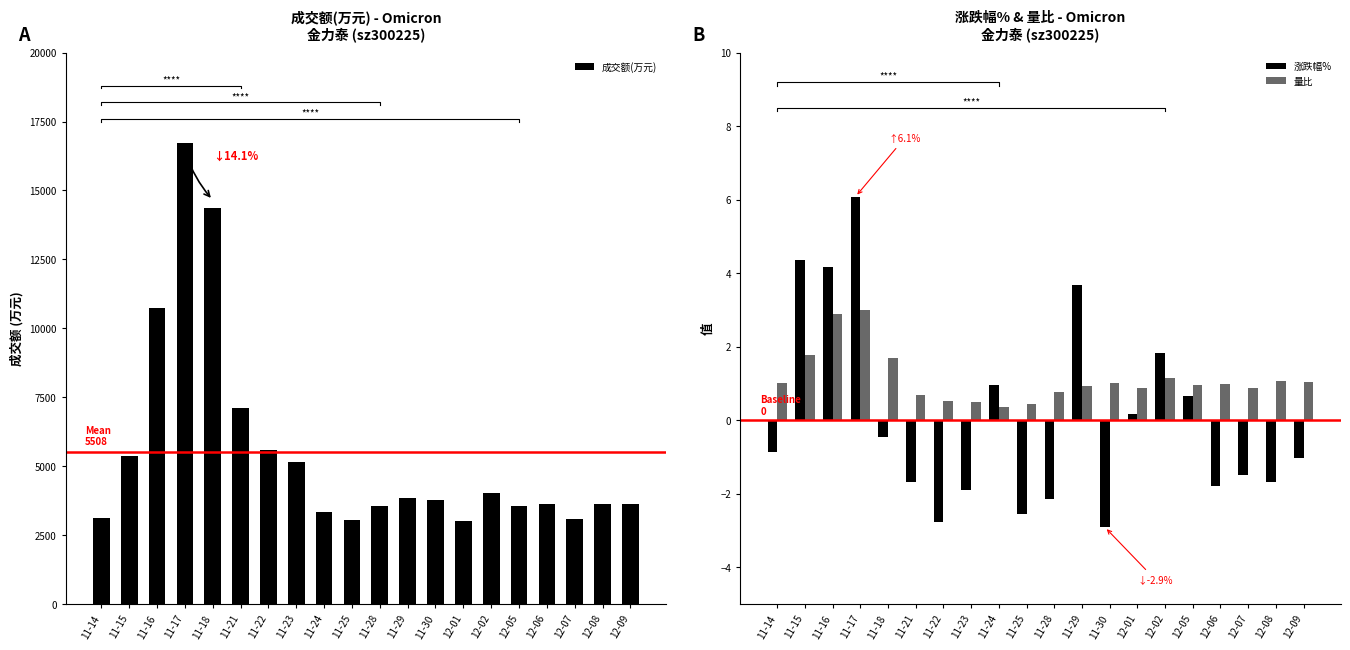

What is the sum of all 量比 values?

22.6